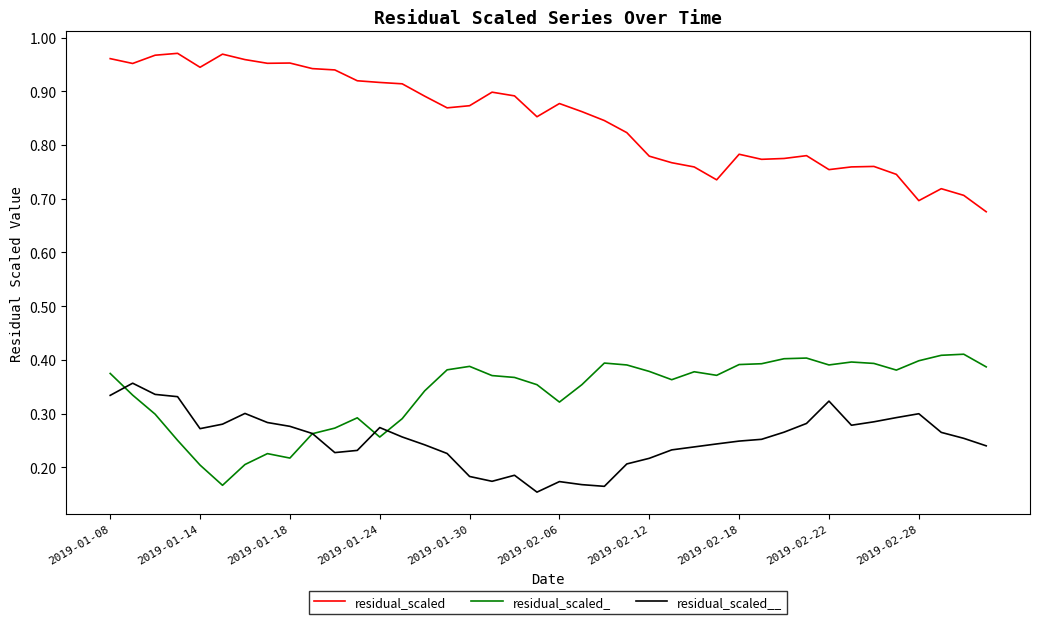

List the series in order of their peak value, lowest first.

residual_scaled__, residual_scaled_, residual_scaled